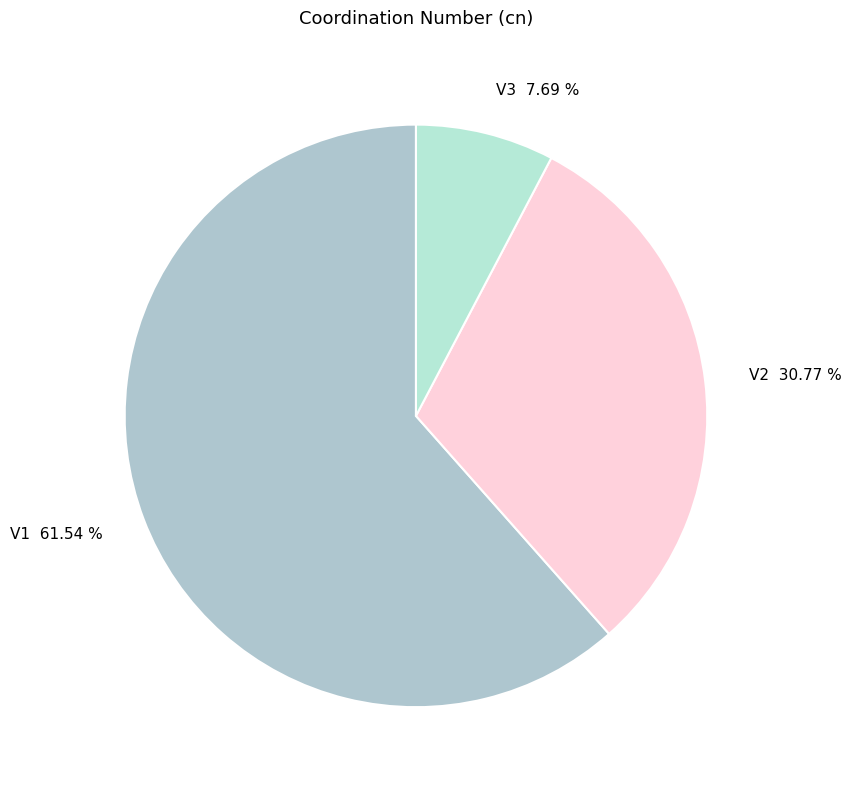

The V2 slice represents 16% of the pie. True or false?

False